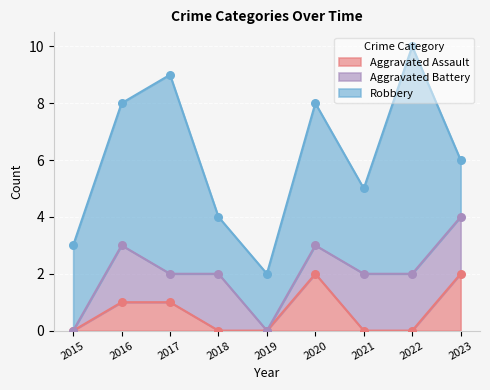

Which series has the largest total across all categories?

Robbery